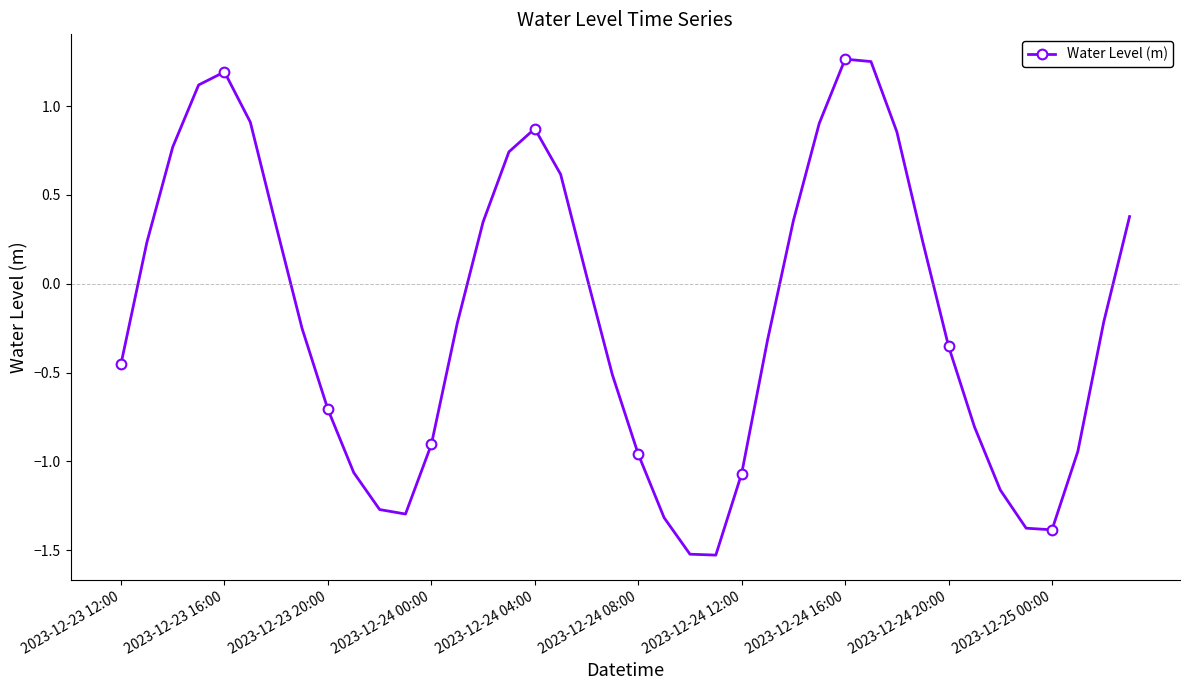

How many values are below zero?

22